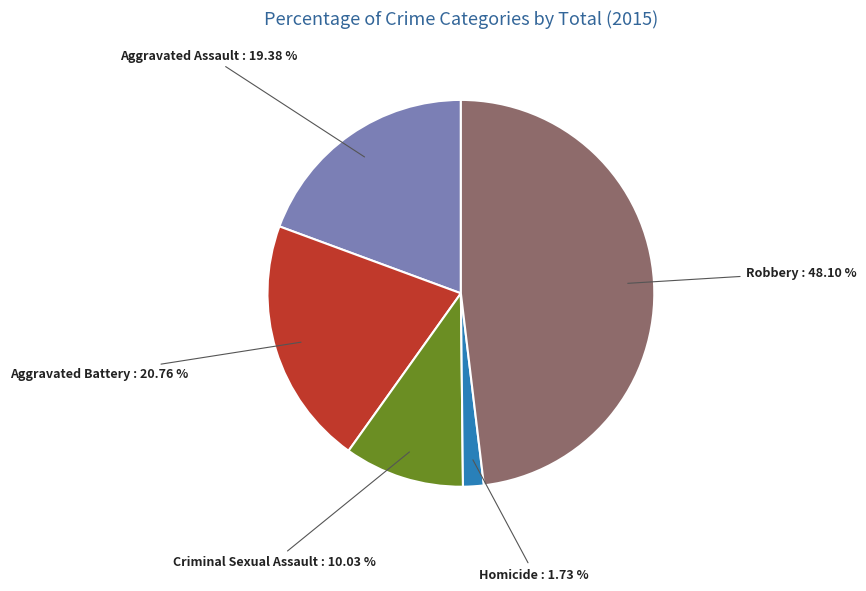

Is there a majority slice in this chart?

No